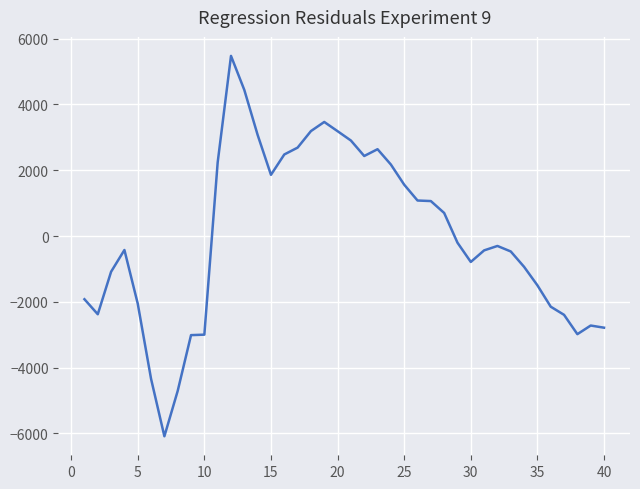

What is the maximum value shown in the chart?

5475.7